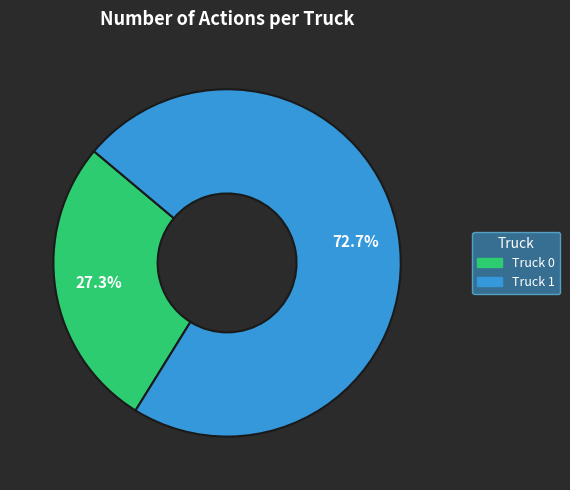

Does Truck 0 represent more than half of the total?

No